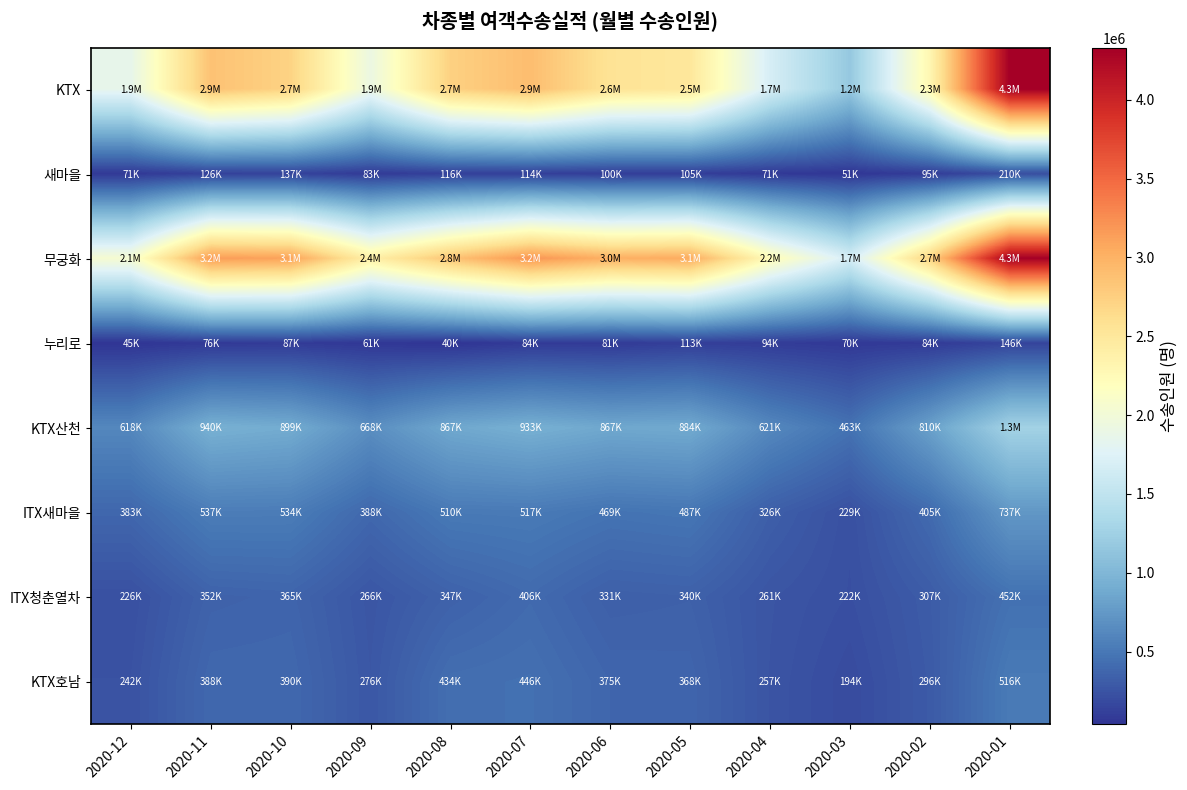

Reading left to right, extract all data points from this chart.

KTX: 2020-12=1854192	2020-11=2865735	2020-10=2718686	2020-09=1917232	2020-08=2739187	2020-07=2906385	2020-06=2557280	2020-05=2502874	2020-04=1682897	2020-03=1170072	2020-02=2297164	2020-01=4329343
새마을: 2020-12=71468	2020-11=125805	2020-10=137014	2020-09=83138	2020-08=116068	2020-07=114202	2020-06=100344	2020-05=104524	2020-04=70916	2020-03=51355	2020-02=94712	2020-01=209757
무궁화: 2020-12=2052036	2020-11=3151843	2020-10=3111380	2020-09=2386562	2020-08=2849407	2020-07=3204130	2020-06=3008035	2020-05=3050766	2020-04=2238353	2020-03=1675193	2020-02=2722161	2020-01=4322453
누리로: 2020-12=44824	2020-11=75508	2020-10=87342	2020-09=60784	2020-08=40192	2020-07=83632	2020-06=81027	2020-05=112783	2020-04=94264	2020-03=69633	2020-02=83853	2020-01=145879
KTX산천: 2020-12=617532	2020-11=939612	2020-10=899305	2020-09=668446	2020-08=866693	2020-07=932880	2020-06=866980	2020-05=883859	2020-04=621075	2020-03=462835	2020-02=809764	2020-01=1269082
ITX새마을: 2020-12=382599	2020-11=537421	2020-10=533582	2020-09=388059	2020-08=510458	2020-07=517343	2020-06=468981	2020-05=487143	2020-04=326079	2020-03=228609	2020-02=405406	2020-01=736970
ITX청춘열차: 2020-12=226418	2020-11=351665	2020-10=365205	2020-09=266241	2020-08=347491	2020-07=405811	2020-06=330647	2020-05=340474	2020-04=260716	2020-03=222315	2020-02=306938	2020-01=452188
KTX호남: 2020-12=241894	2020-11=387806	2020-10=389898	2020-09=275633	2020-08=434118	2020-07=446086	2020-06=375124	2020-05=368350	2020-04=256577	2020-03=194264	2020-02=295660	2020-01=515860